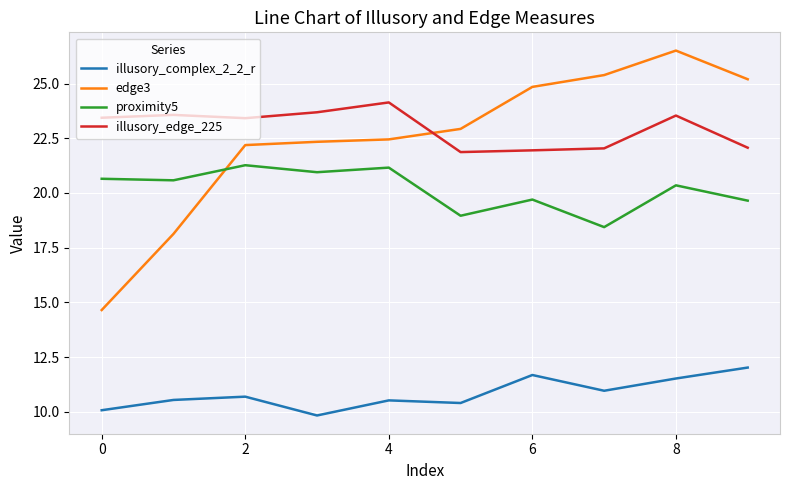

Which series has the largest range (max minus min)?

edge3